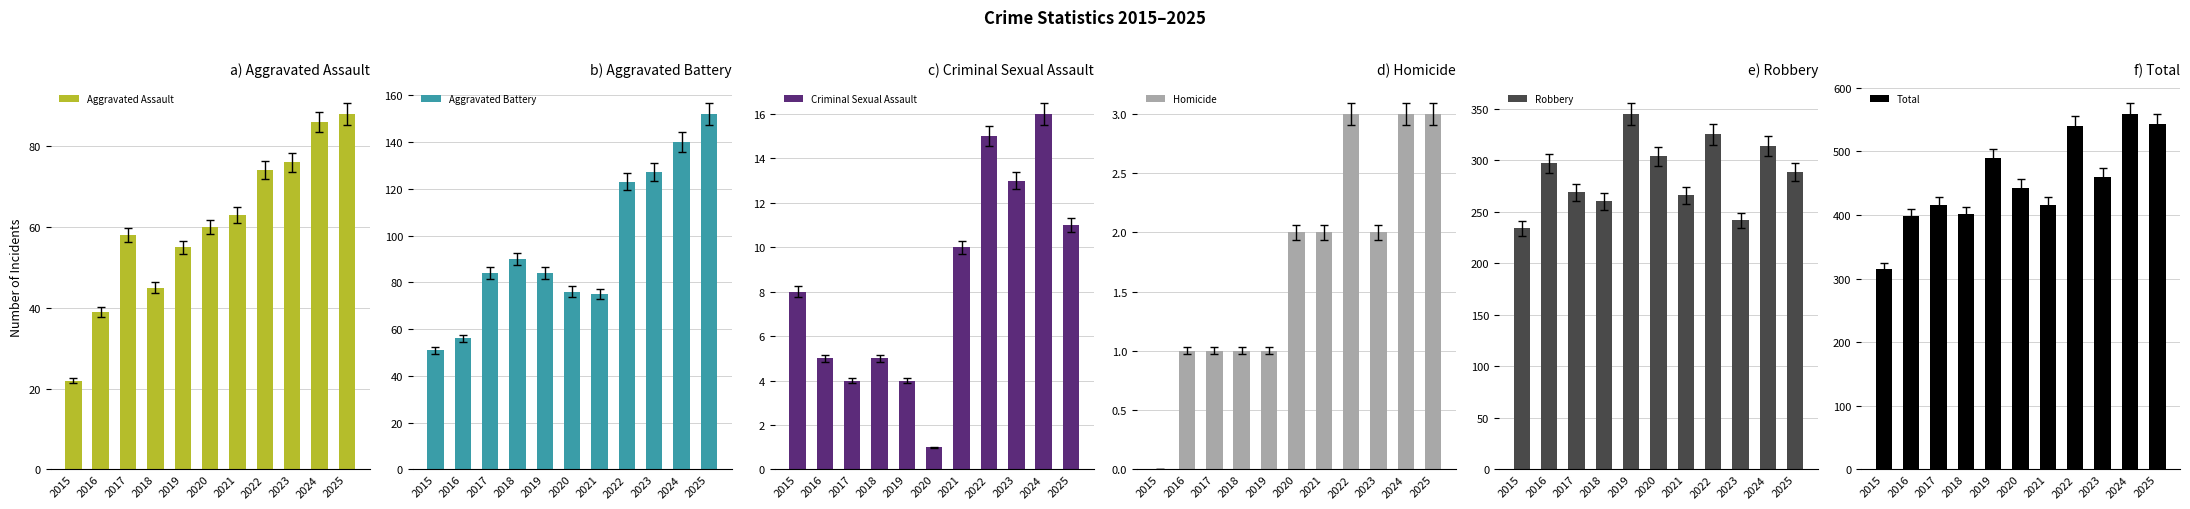

Are the bars horizontal?

No